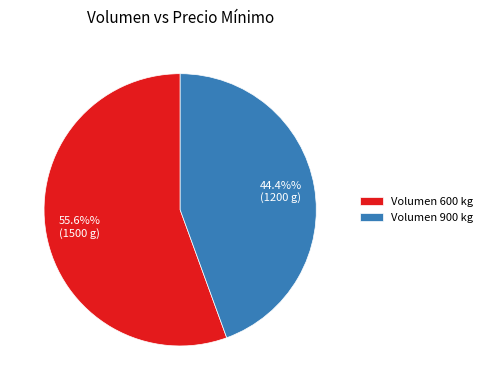

How much of the chart is everything except Volumen 900 kg?

55.6%